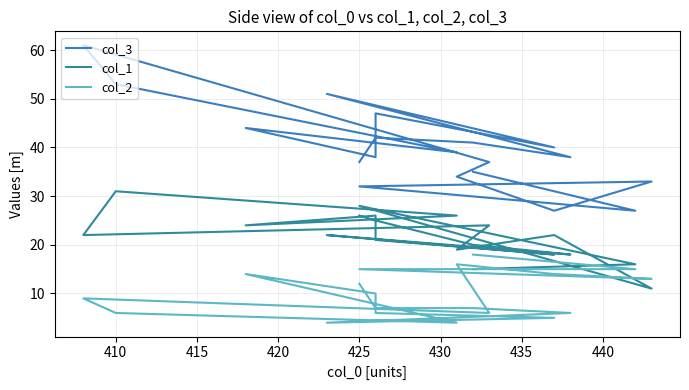

True or false: col_2 and col_1 cross at least once.

True